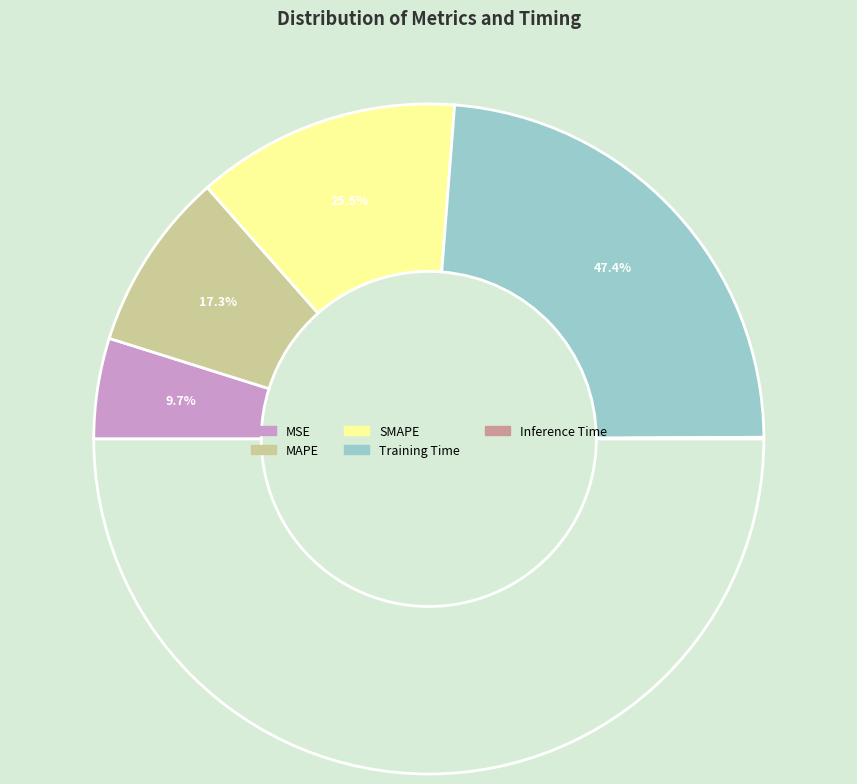

To the nearest percent, what is the average slice percentage?

20%